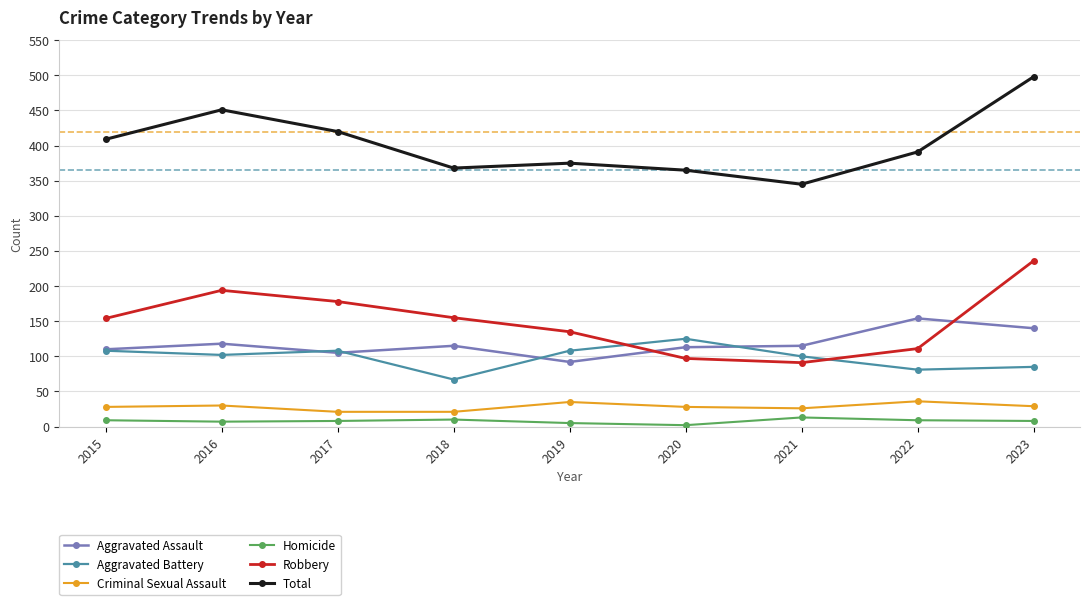

At which category is the sum across all series the highest?

2023